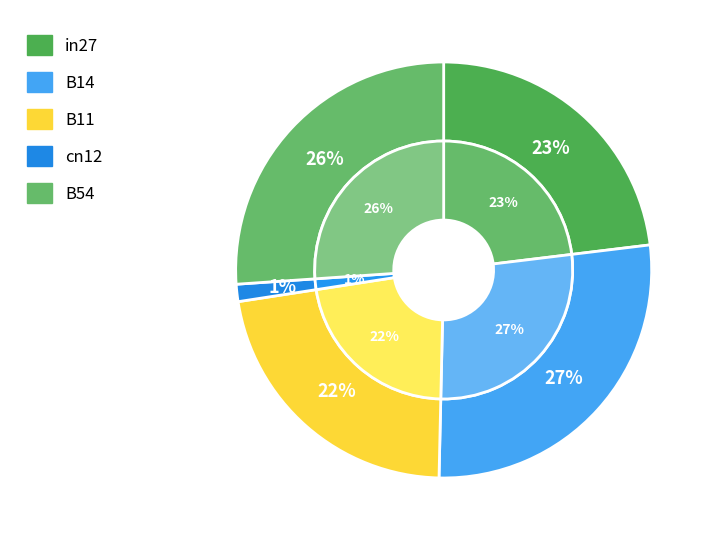

How much of the chart is everything except B54?

73.9%